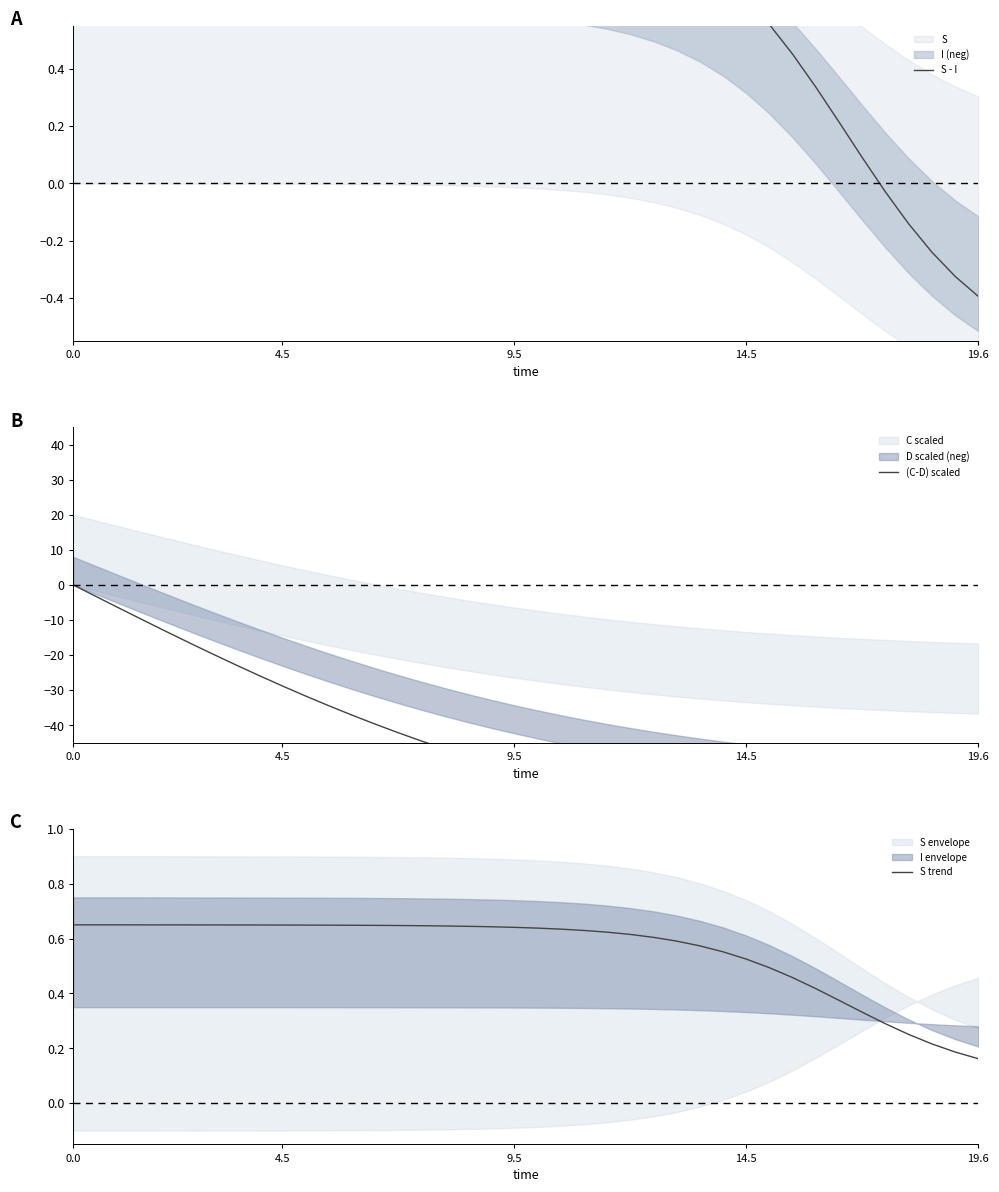

The value of (C-D) scaled at 35 is -122.2. True or false?

False